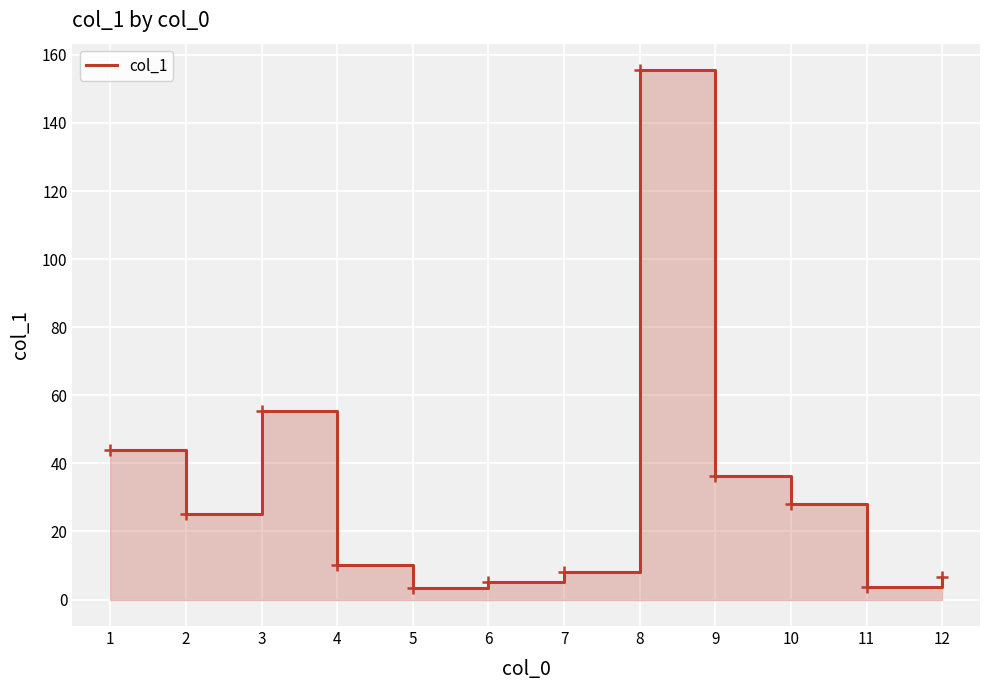

What is the greatest value displayed?

155.5